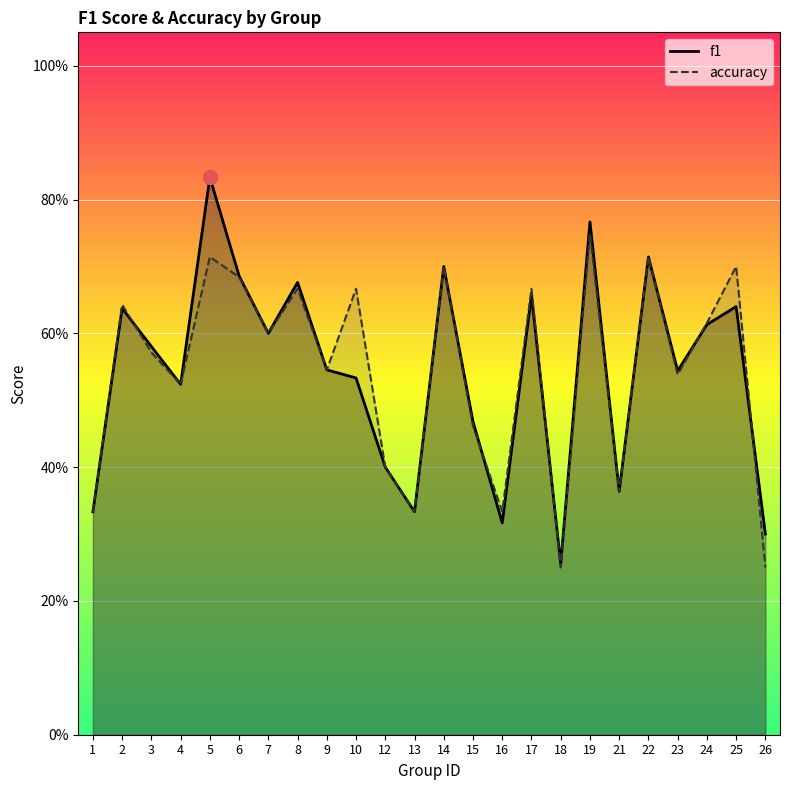

The value of accuracy at 12 is 0.5. True or false?

False